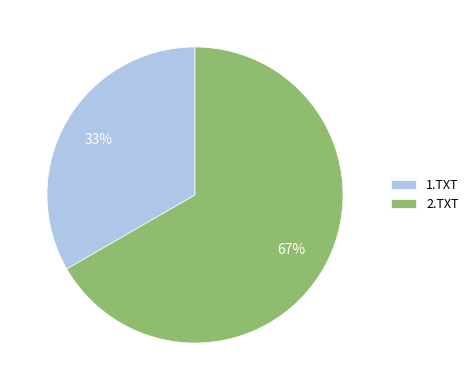

Count the number of slices in the pie.

2